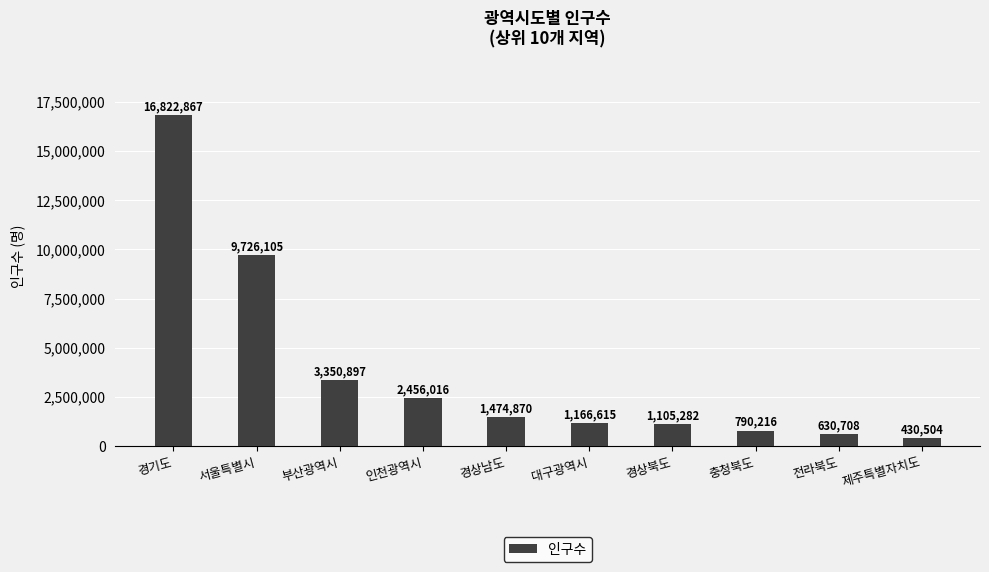

Where does the data first go above 1474870?

경기도